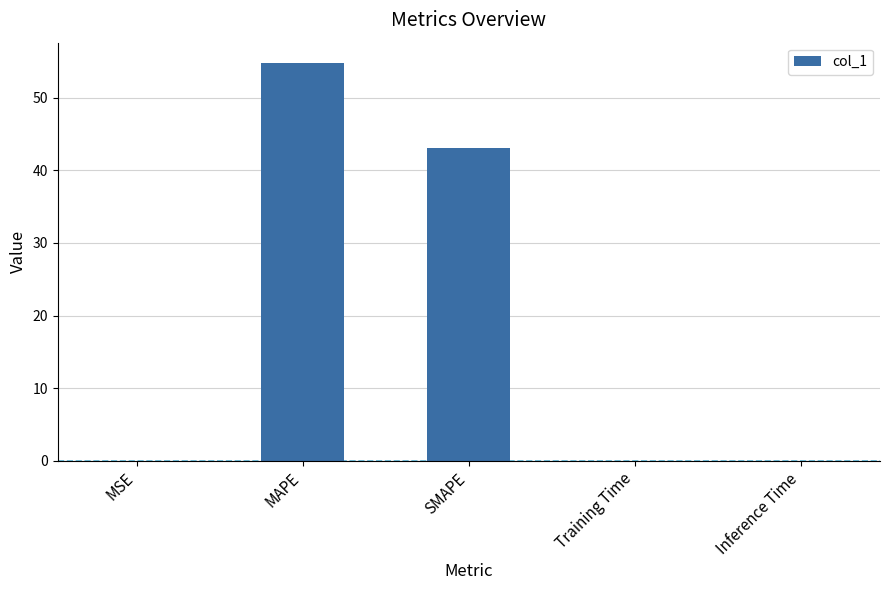

The chart shows a value of 0.0 at MSE. True or false?

True